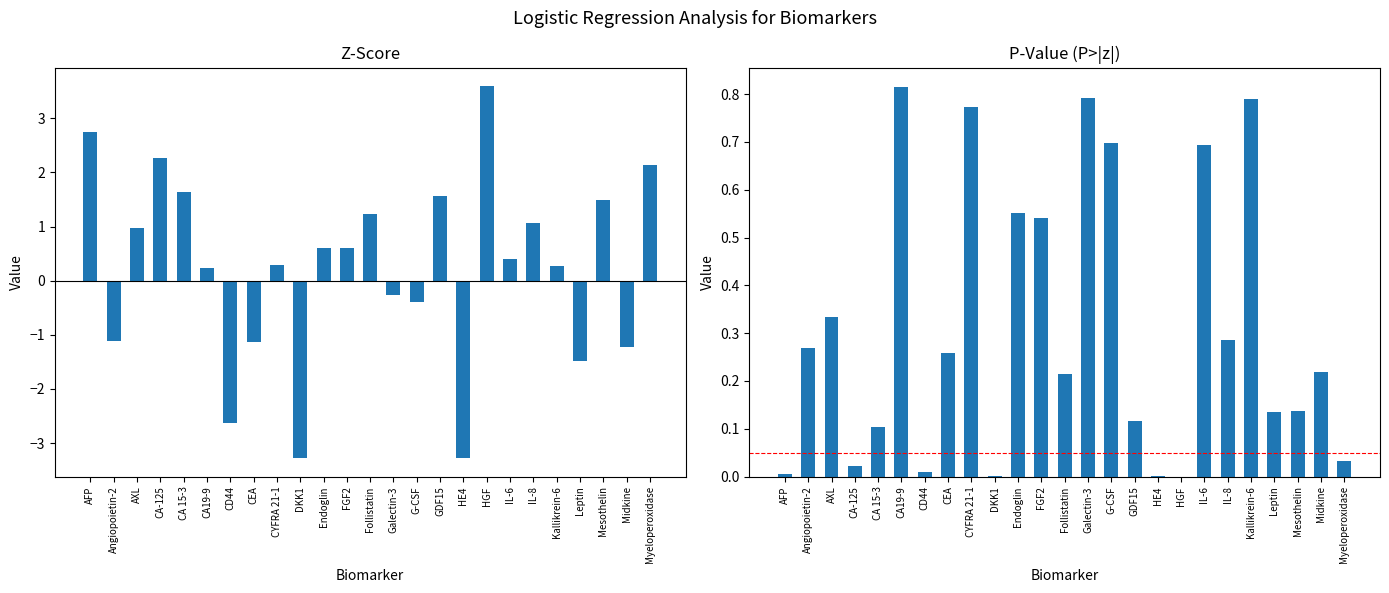

How many values in P>|z| are above zero?

24